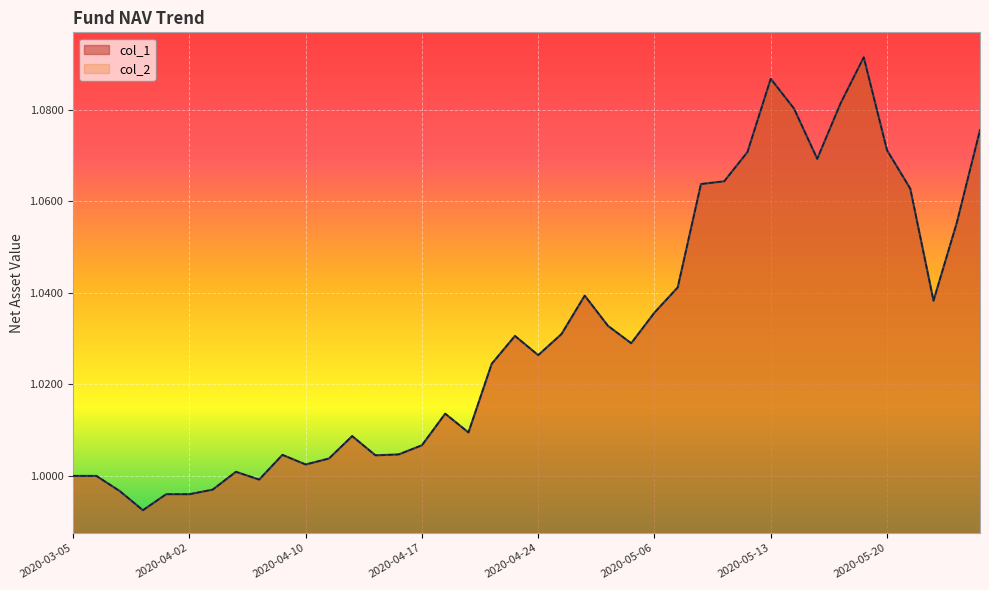

Which series changed the most between 2020-03-06 and 2020-04-23?

col_1